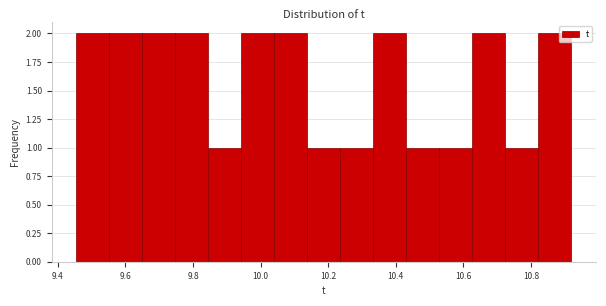

How tall is the bar that spans 9.74 to 9.84 on the x-axis? Neither the bar edges nor the heights are printed on the chart, so give them approximately, as read against the axes.

2